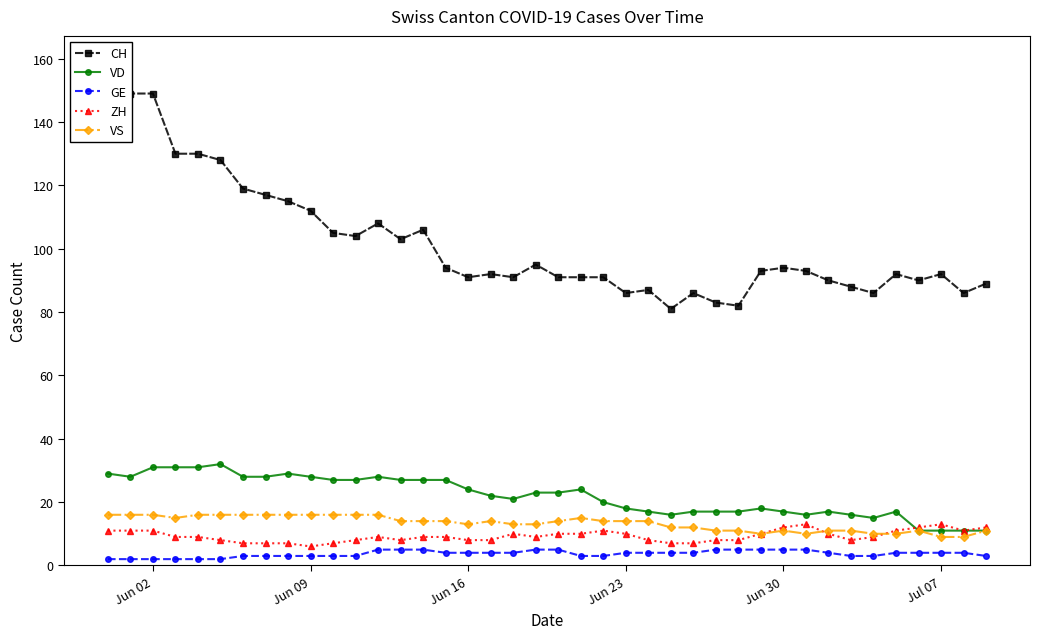

Is it true that VS equals 8 at Jun 23?

False